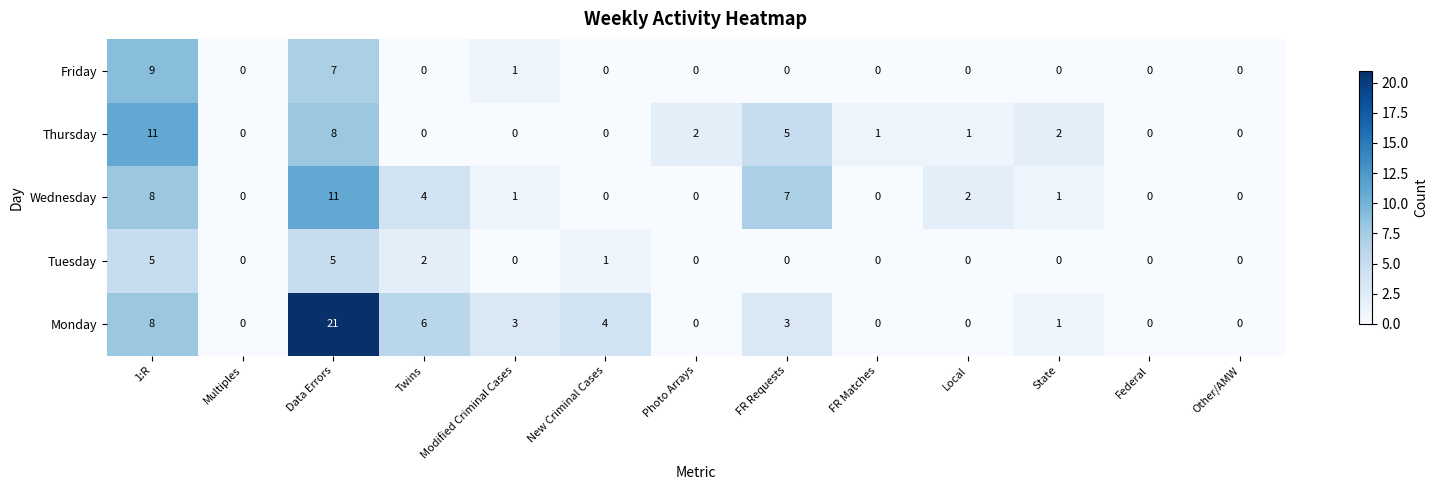

At which label is Thursday closest to 5?

FR Requests